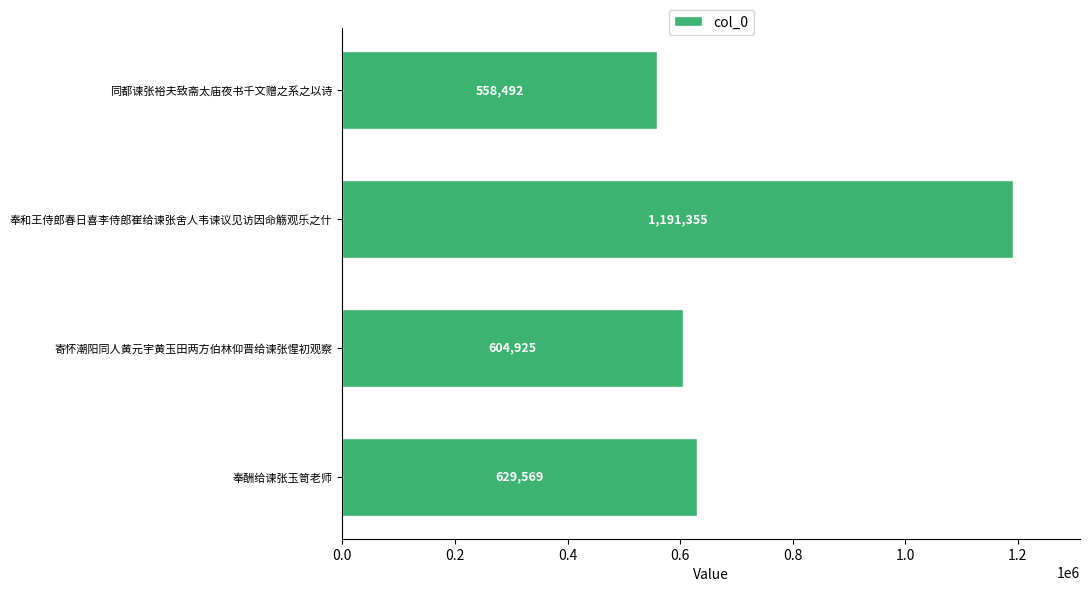

What is the difference between the second highest and second lowest values?

24644